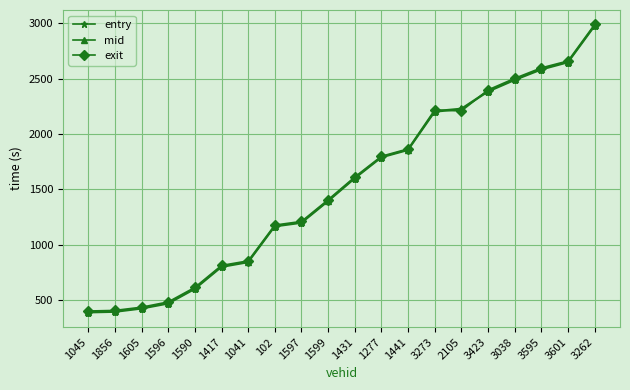

What is the total value across all series at 1856?

1195.3